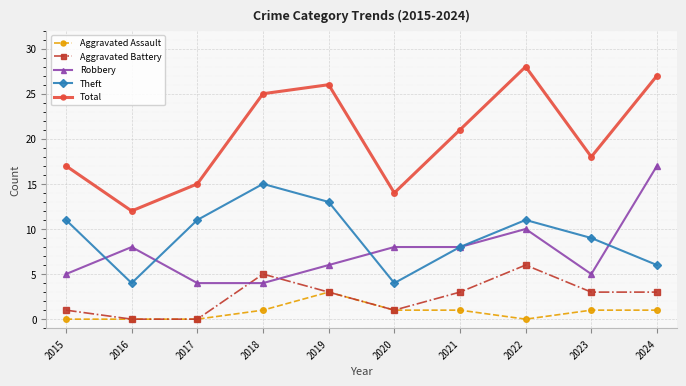

The Aggravated Battery series shows 6 at 2022. True or false?

True